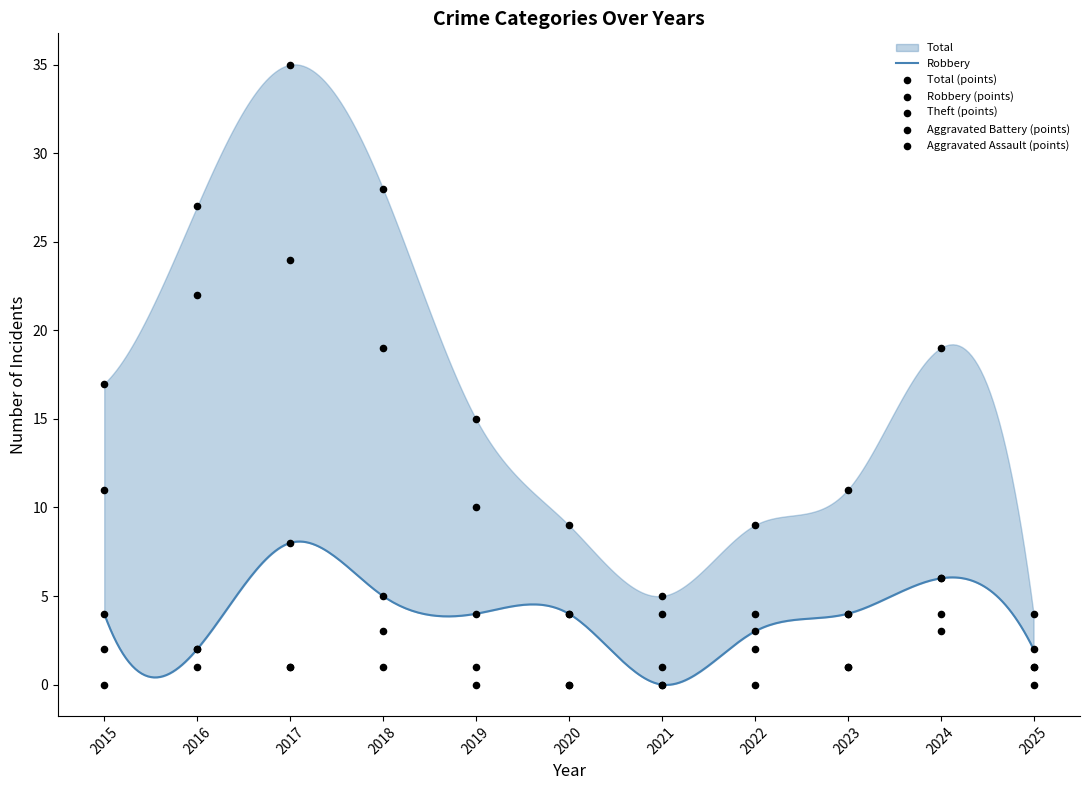

Which series contains the lowest Y value?

Robbery